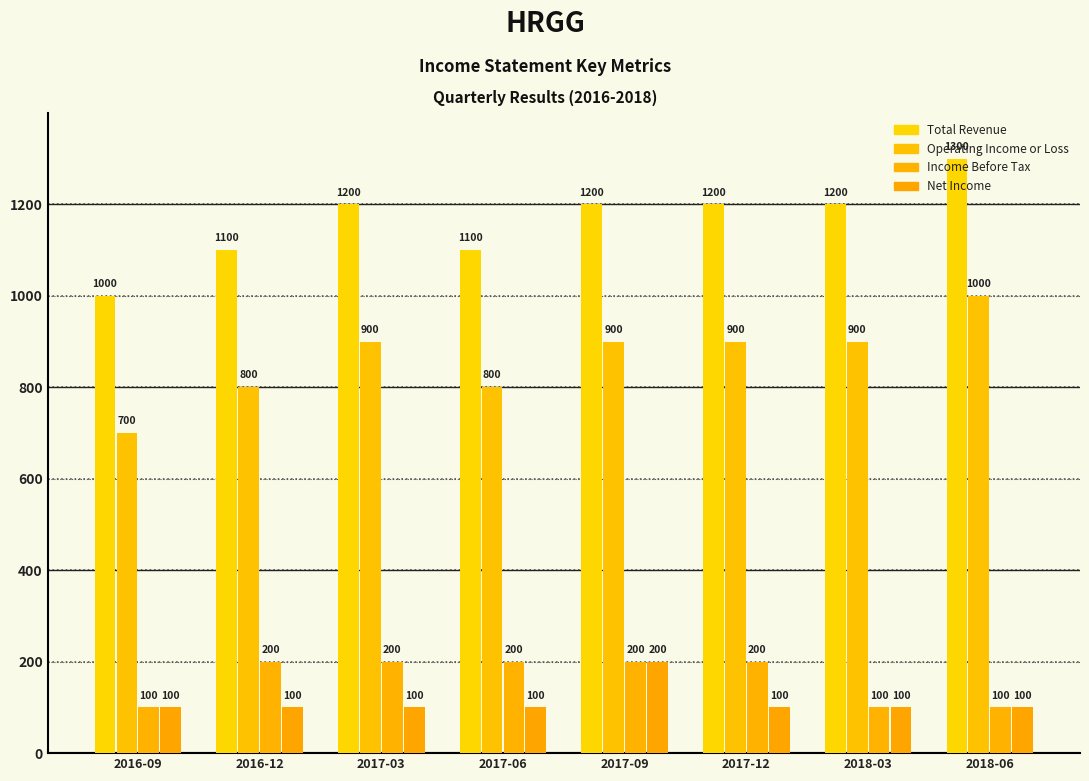

Reading left to right, extract all data points from this chart.

Total Revenue: 2016-09=1000	2016-12=1100	2017-03=1200	2017-06=1100	2017-09=1200	2017-12=1200	2018-03=1200	2018-06=1300
Operating Income or Loss: 2016-09=700	2016-12=800	2017-03=900	2017-06=800	2017-09=900	2017-12=900	2018-03=900	2018-06=1000
Income Before Tax: 2016-09=100	2016-12=200	2017-03=200	2017-06=200	2017-09=200	2017-12=200	2018-03=100	2018-06=100
Net Income: 2016-09=100	2016-12=100	2017-03=100	2017-06=100	2017-09=200	2017-12=100	2018-03=100	2018-06=100